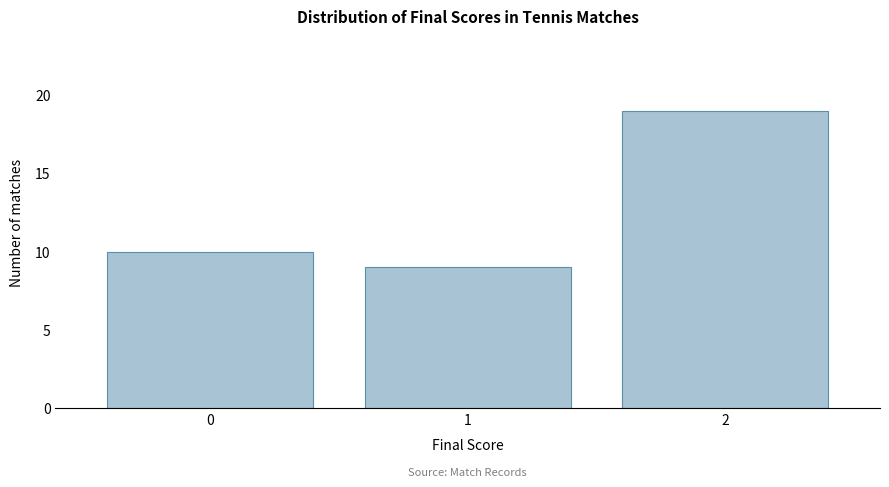

Reading left to right, transcribe all the data shown in this chart.

0=10	1=9	2=19